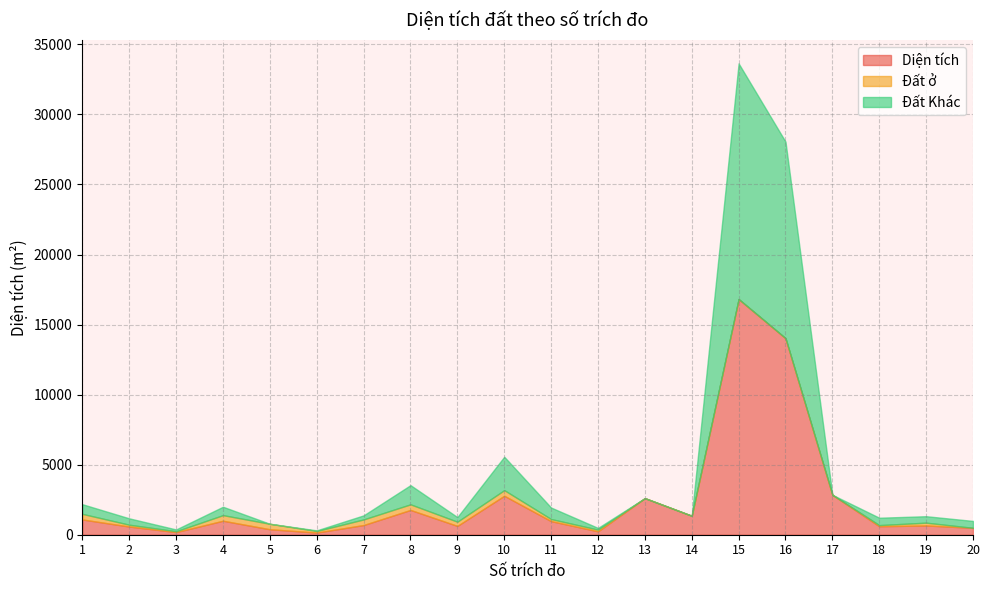

Reading right to left, transcribe all the data shown in this chart.

Diện tích: 492.5	661.0	606.7	2849.2	14028.2	16821.4	1353.5	2611.6	243.0	969.8	2782.2	629.2	1769.3	691.4	155.8	390.2	998.8	188.2	584.8	1089.1
Đất ở: 0.0	200.0	80.0	0.0	0.0	0.0	0.0	0.0	120.6	150.0	400.0	300.0	400.0	400.0	110.0	390.2	400.0	60.0	130.0	400.0
Đất Khác: 492.5	461.0	526.7	0.0	14028.2	16821.4	0.0	0.0	122.4	819.8	2382.2	329.2	1369.3	291.4	45.8	0.0	598.8	128.2	454.8	689.1